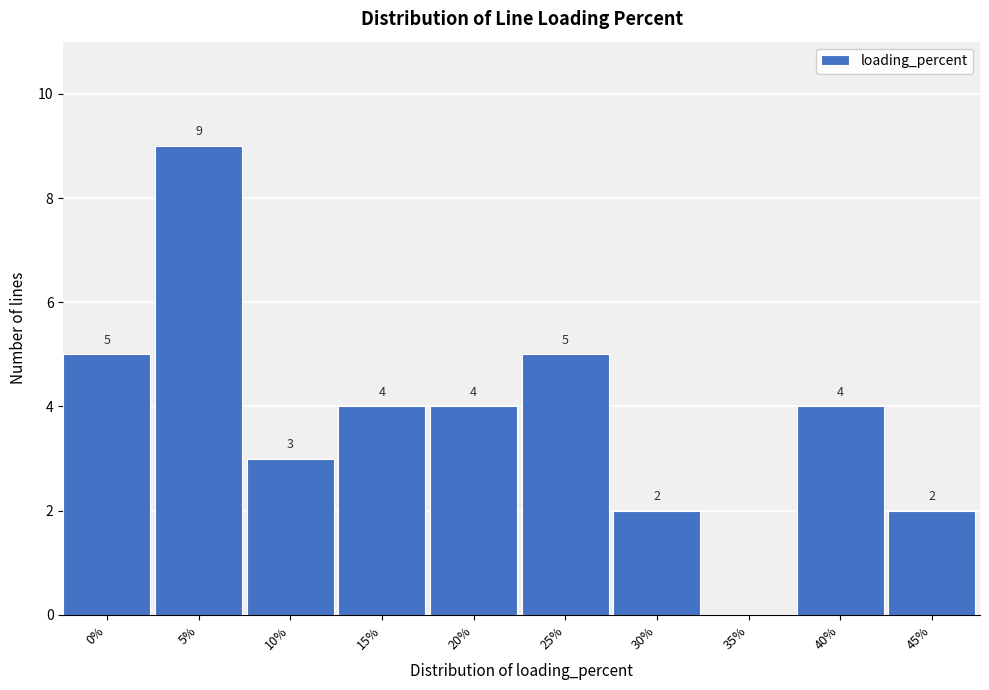

Reading left to right, what are all the values shown in this chart?

0%=5	5%=9	10%=3	15%=4	20%=4	25%=5	30%=2	35%=0	40%=4	45%=2